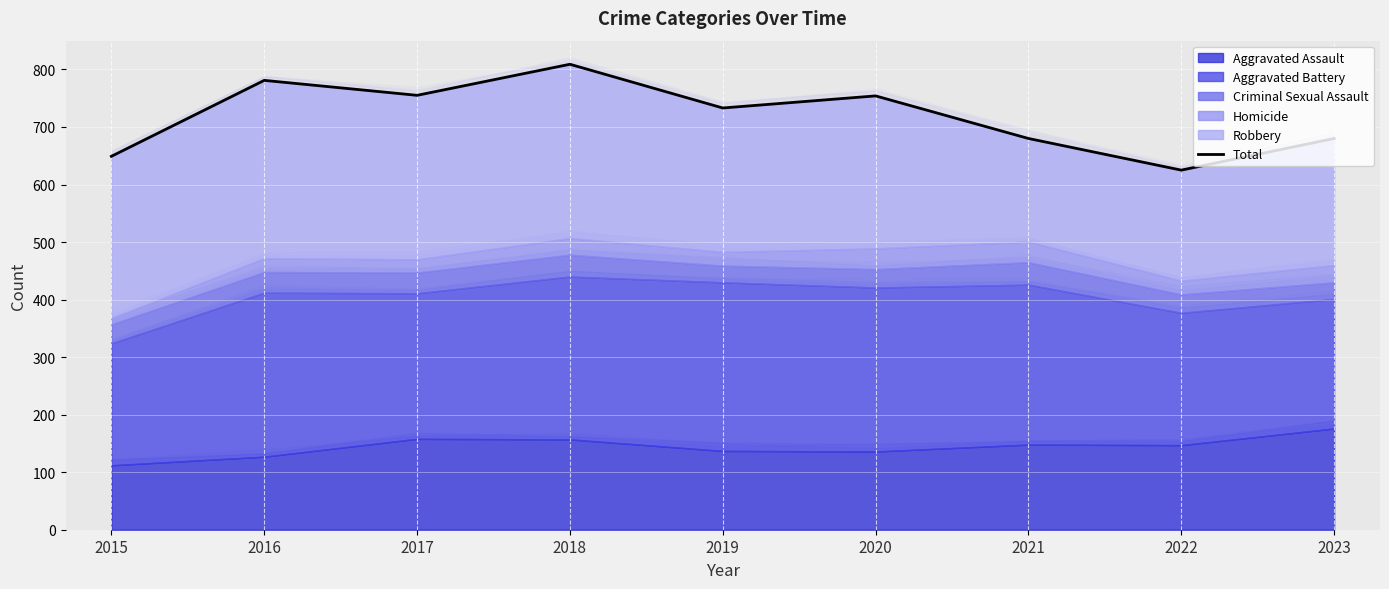

The value at 2022 is 625. True or false?

True